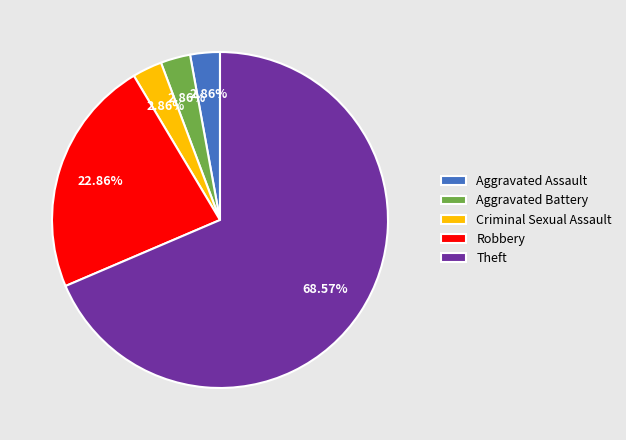

Does any single category account for the majority?

Yes